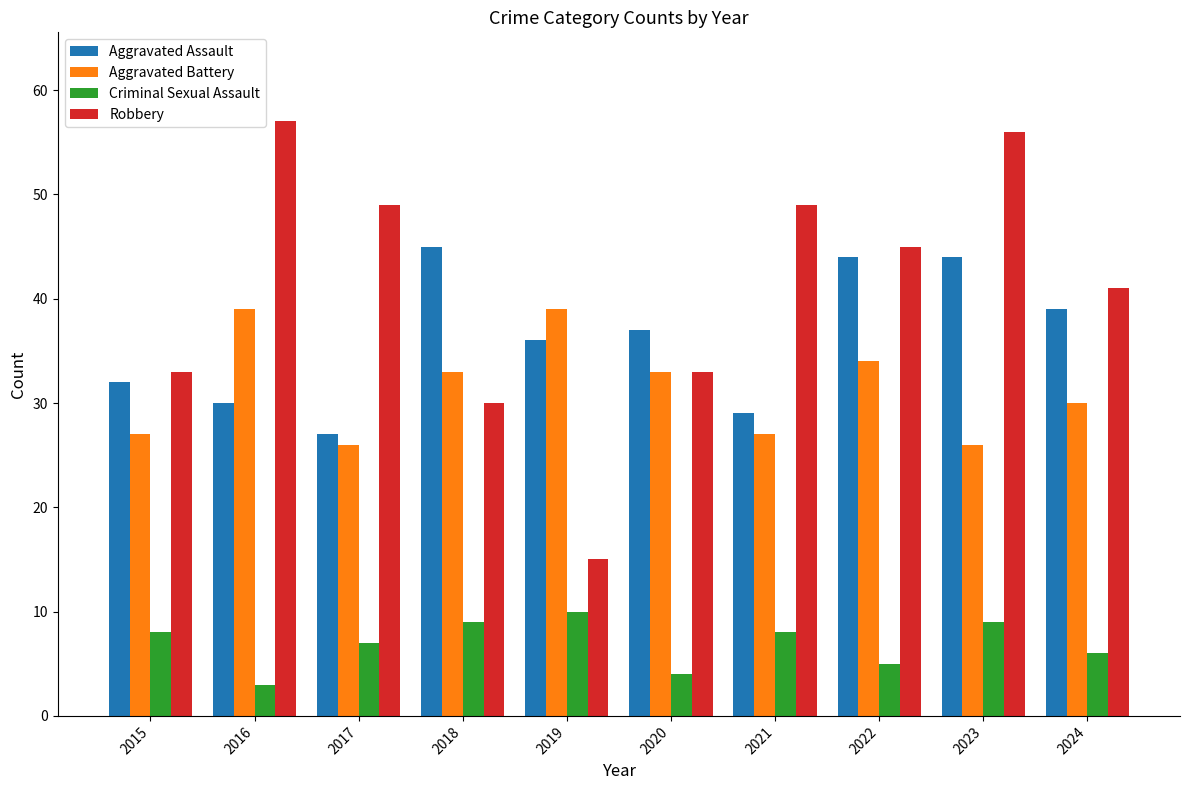

What is the value of the Robbery bar at the 3rd from the left?

49